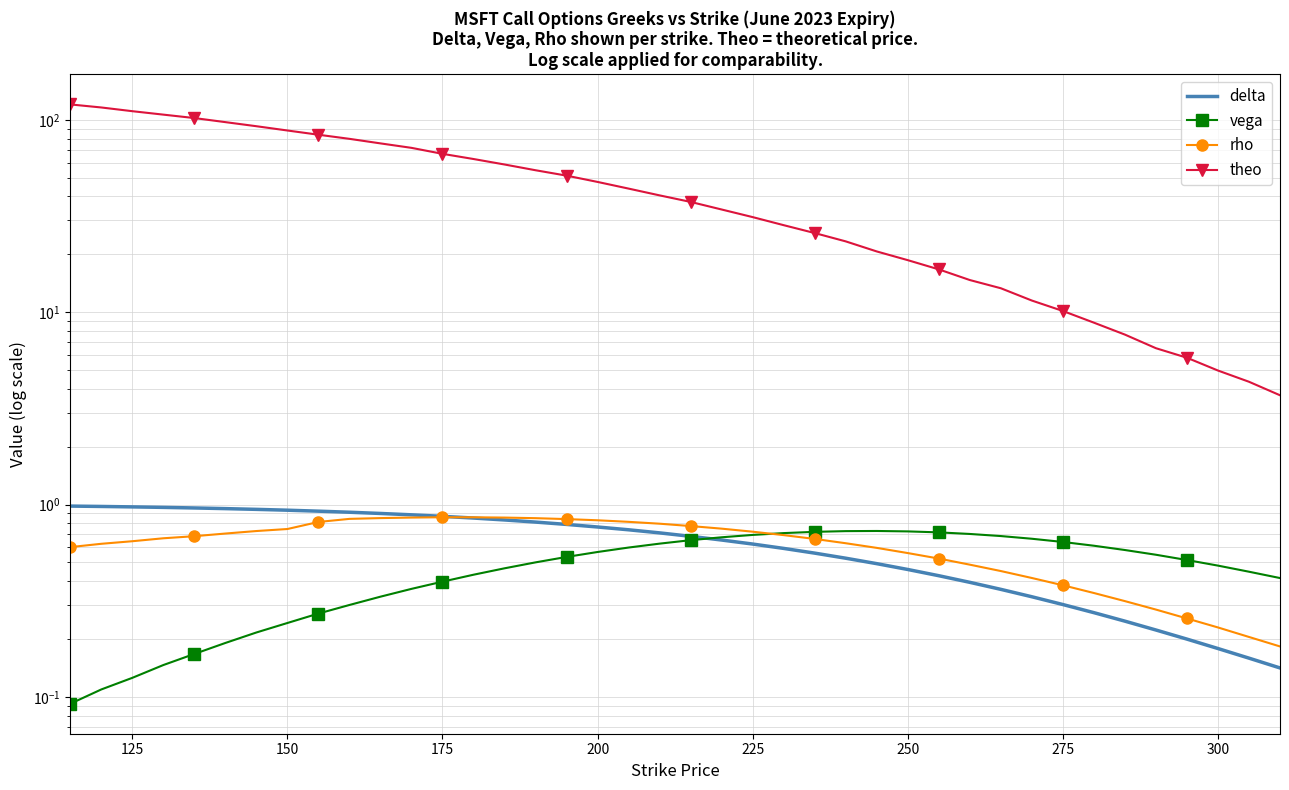

What is the lowest value of the delta series?

0.1